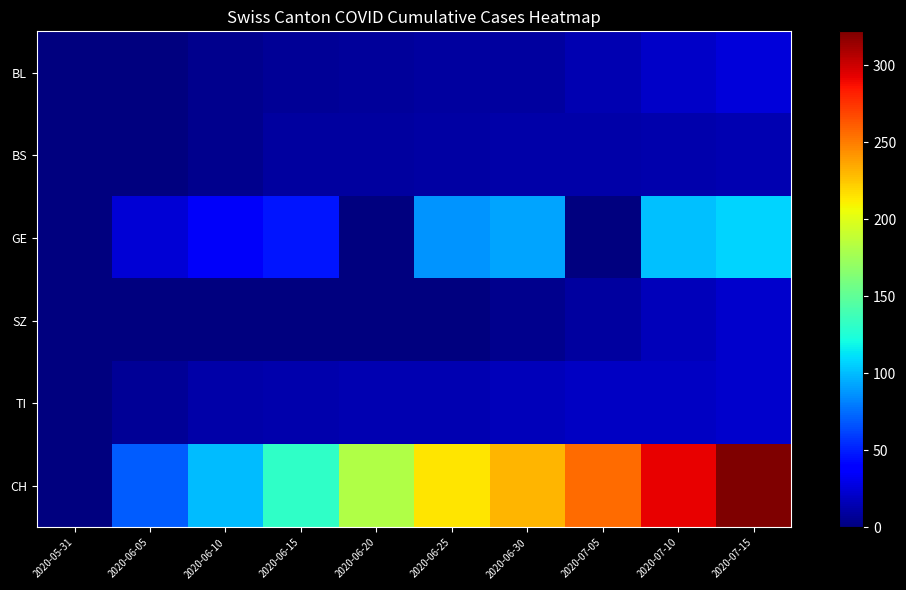

Reading left to right, what are all the values shown in this chart?

BL: 2020-05-31=0	2020-06-05=0	2020-06-10=4	2020-06-15=7	2020-06-20=8	2020-06-25=9	2020-06-30=10	2020-07-05=14	2020-07-10=21	2020-07-15=26
BS: 2020-05-31=0	2020-06-05=1	2020-06-10=5	2020-06-15=9	2020-06-20=10	2020-06-25=11	2020-06-30=12	2020-07-05=12	2020-07-10=13	2020-07-15=14
GE: 2020-05-31=0	2020-06-05=24	2020-06-10=34	2020-06-15=47	2020-06-20=0	2020-06-25=88	2020-06-30=93	2020-07-05=0	2020-07-10=101	2020-07-15=108
SZ: 2020-05-31=0	2020-06-05=0	2020-06-10=0	2020-06-15=0	2020-06-20=1	2020-06-25=1	2020-06-30=4	2020-07-05=9	2020-07-10=17	2020-07-15=22
TI: 2020-05-31=0	2020-06-05=7	2020-06-10=12	2020-06-15=13	2020-06-20=14	2020-06-25=15	2020-06-30=17	2020-07-05=20	2020-07-10=20	2020-07-15=22
CH: 2020-05-31=0	2020-06-05=70	2020-06-10=100	2020-06-15=131	2020-06-20=182	2020-06-25=214	2020-06-30=231	2020-07-05=256	2020-07-10=292	2020-07-15=322